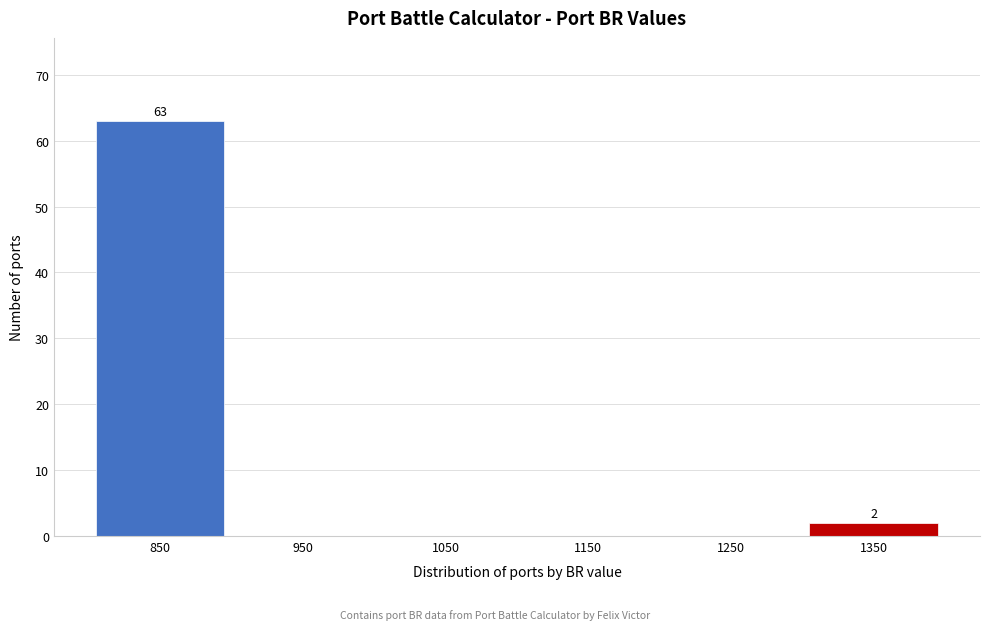

Reading left to right, transcribe all the data shown in this chart.

850=63	950=0	1050=0	1150=0	1250=0	1350=2